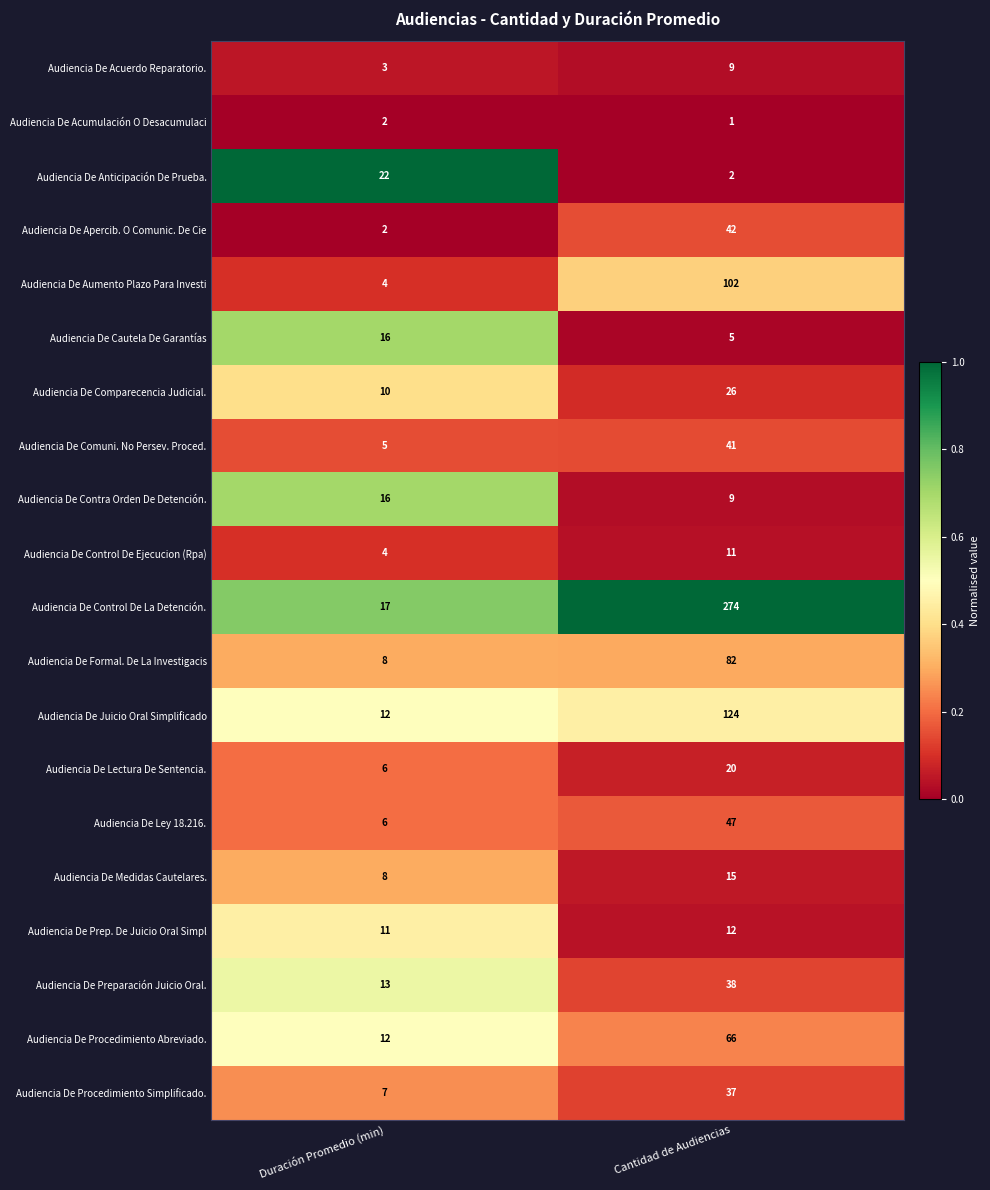

True or false: Audiencia De Lectura De Sentencia. has a value of 3 at Duración Promedio (min).

False